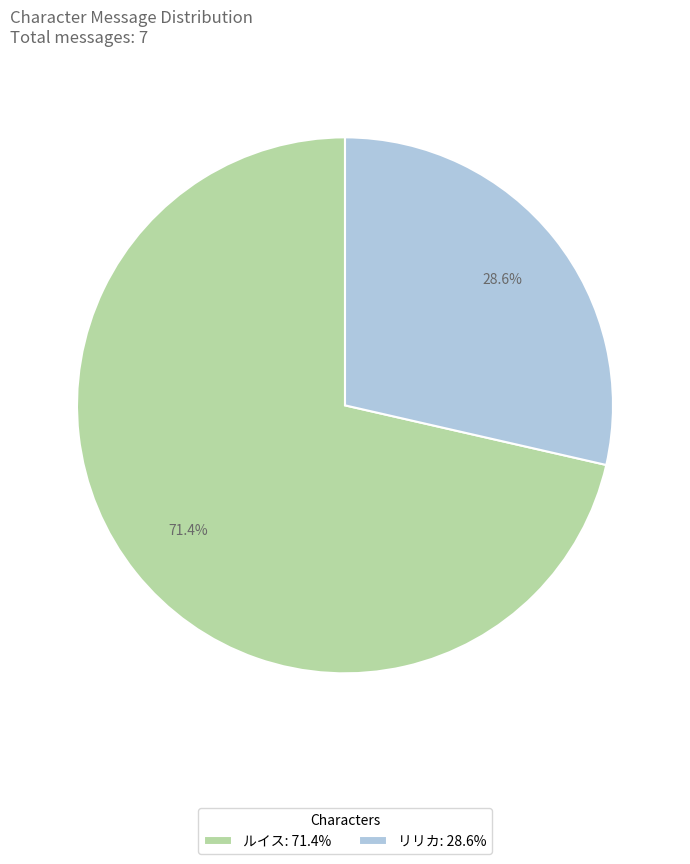

To the nearest percent, what is the difference between the ルイス and リリカ slice percentages?

43%